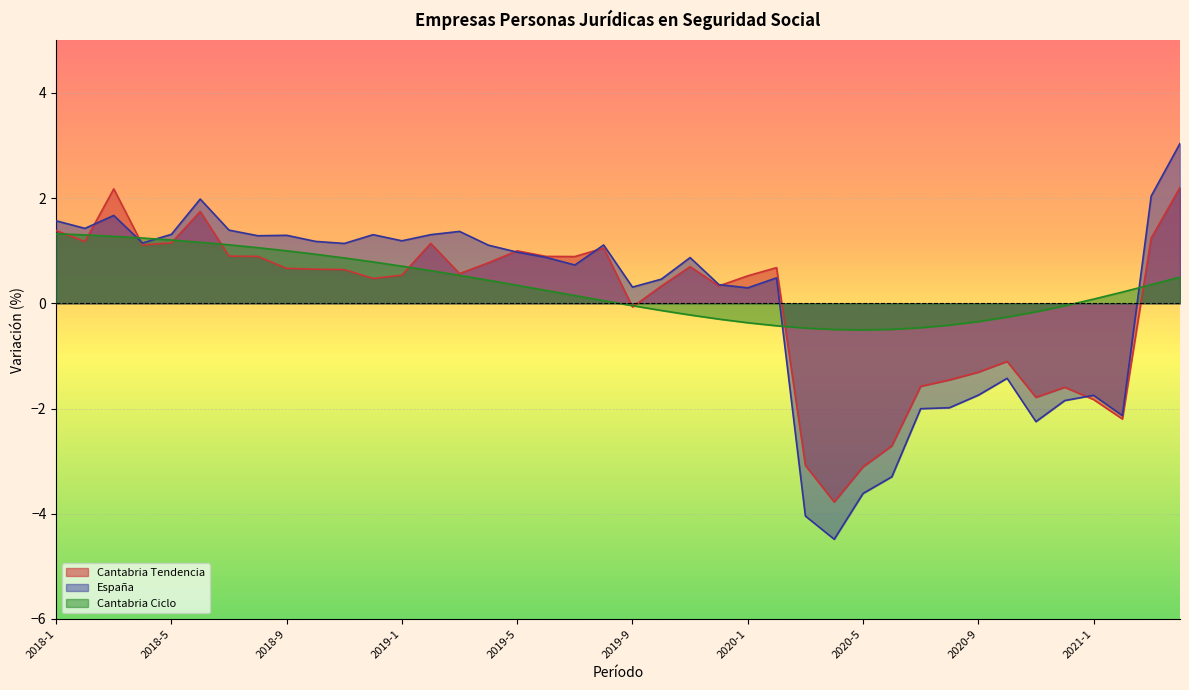

What is the minimum value for España?

-4.5